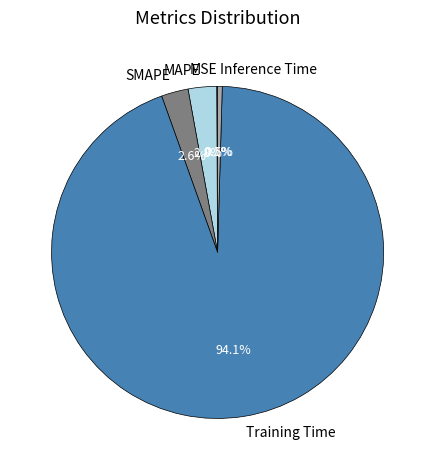

Do Inference Time and Training Time together represent more than half of the pie?

Yes